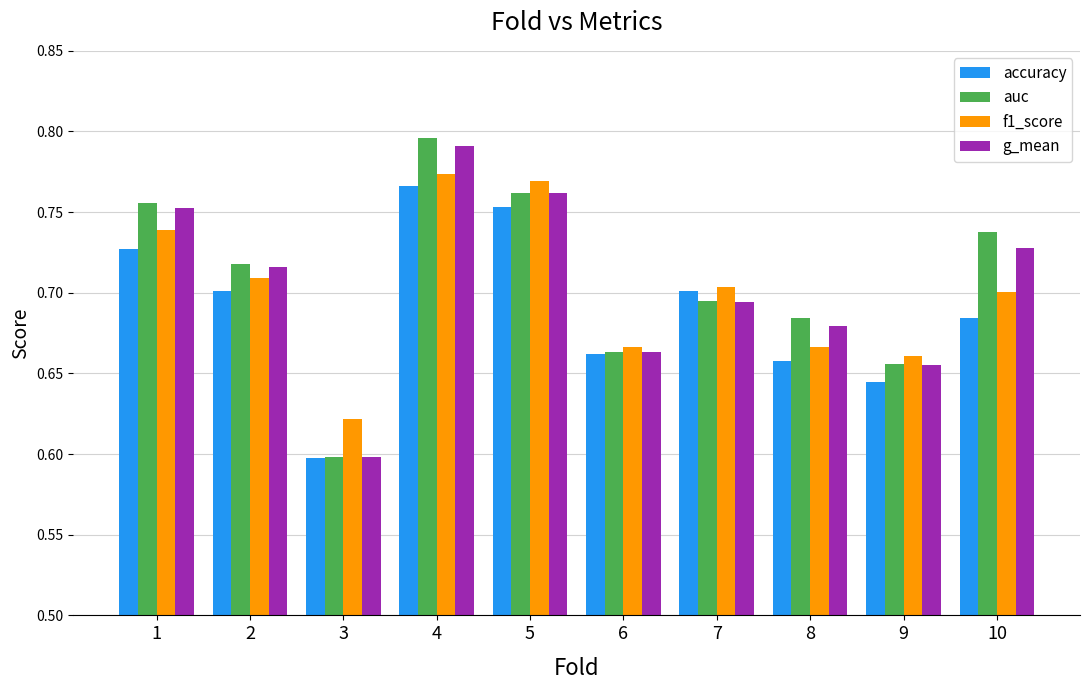

What is the difference between the maximum and minimum values in the auc series?

0.2